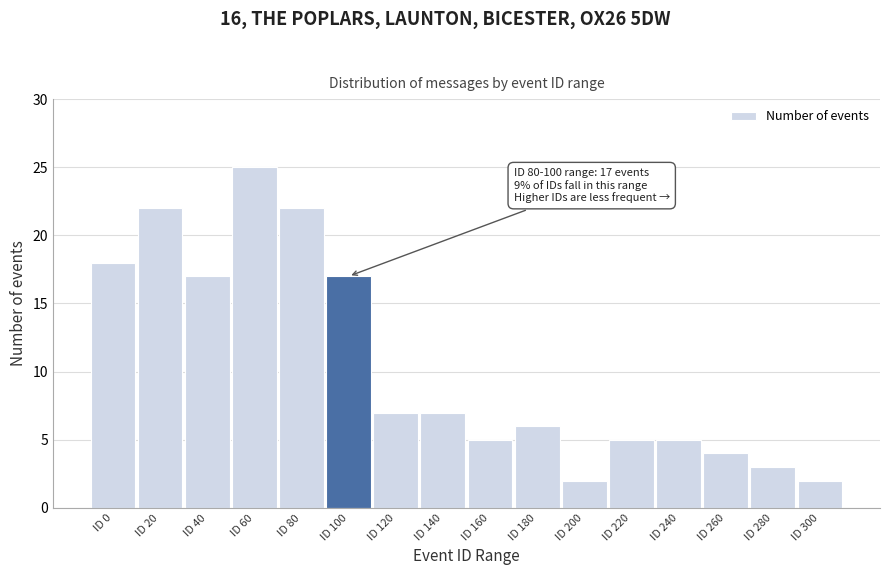

Reading left to right, extract all data points from this chart.

ID 0=18	ID 20=22	ID 40=17	ID 60=25	ID 80=22	ID 100=17	ID 120=7	ID 140=7	ID 160=5	ID 180=6	ID 200=2	ID 220=5	ID 240=5	ID 260=4	ID 280=3	ID 300=2